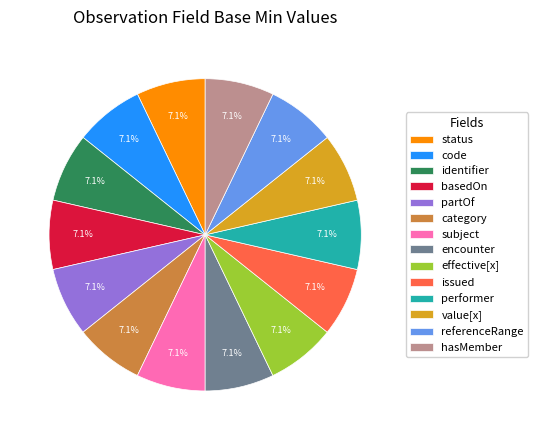

What is the ratio of the value at effective[x] to the value at performer?

1.0